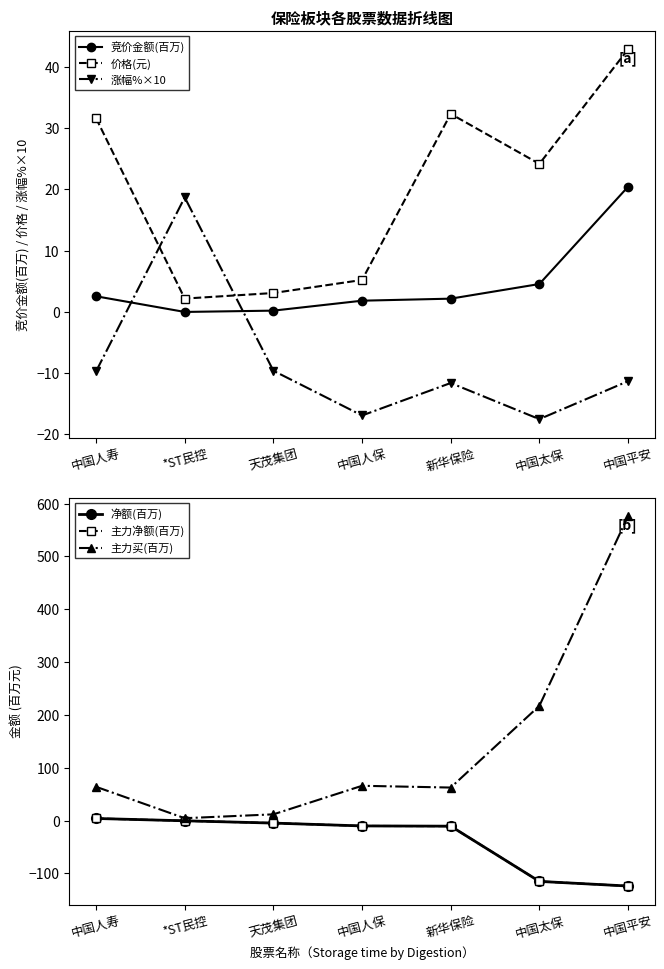

Is this an area chart (filled region under the line)?

No